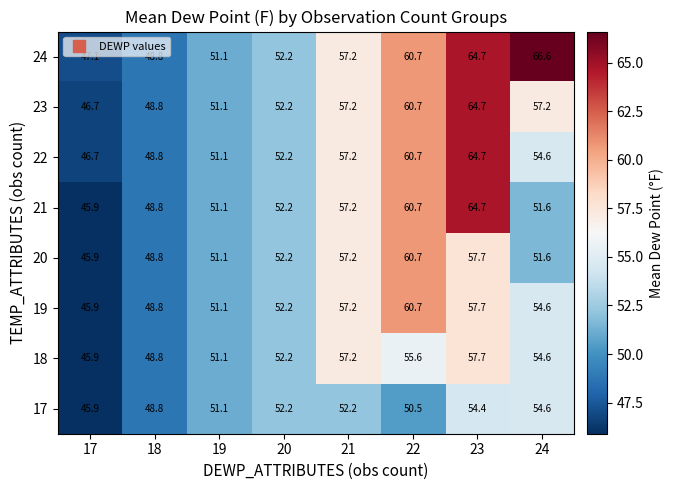

What is the difference between the 20 values at 17 and 20?

6.3